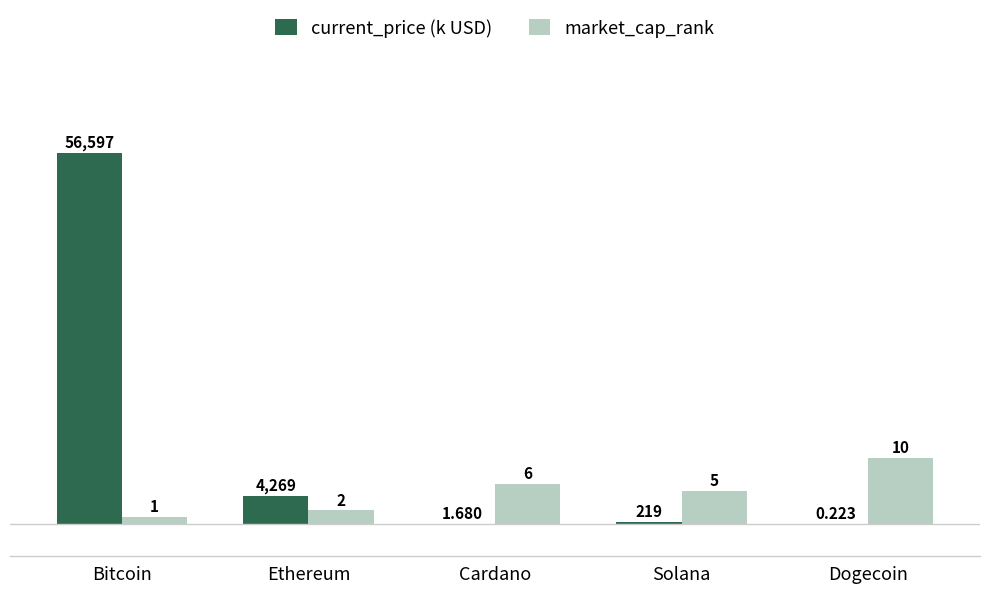

At which label is current_price (k USD) closest to 28?

Ethereum